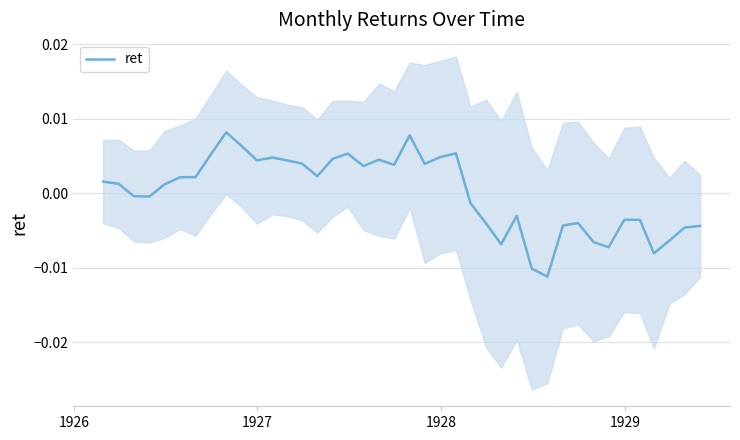

How many interior local valleys (lower than both neighbors) does the data have?

10